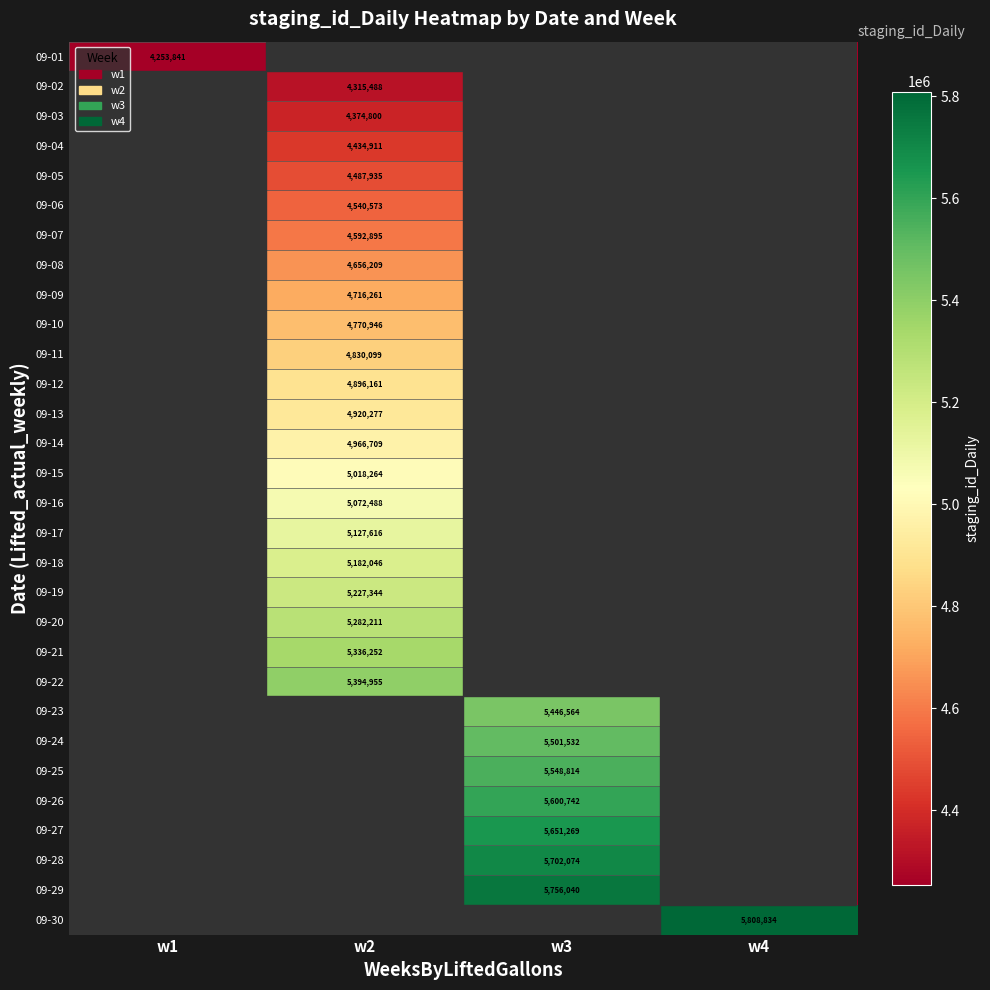

What is the maximum value shown in the chart?

5808834